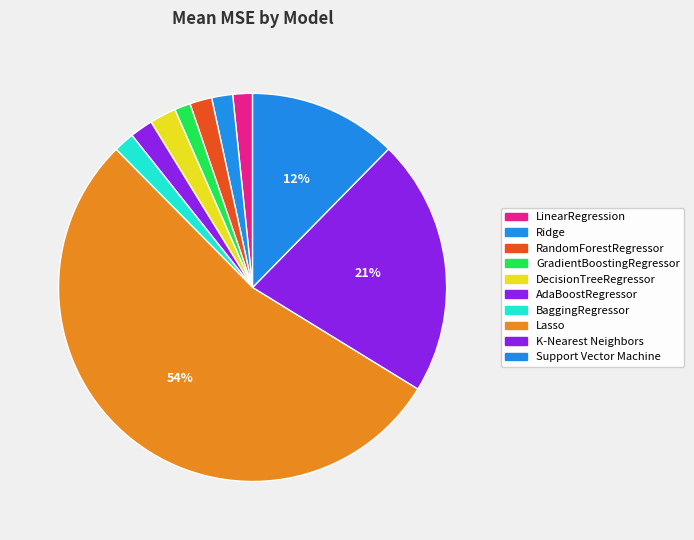

What percentage is the Support Vector Machine slice, to the nearest percent?

12%